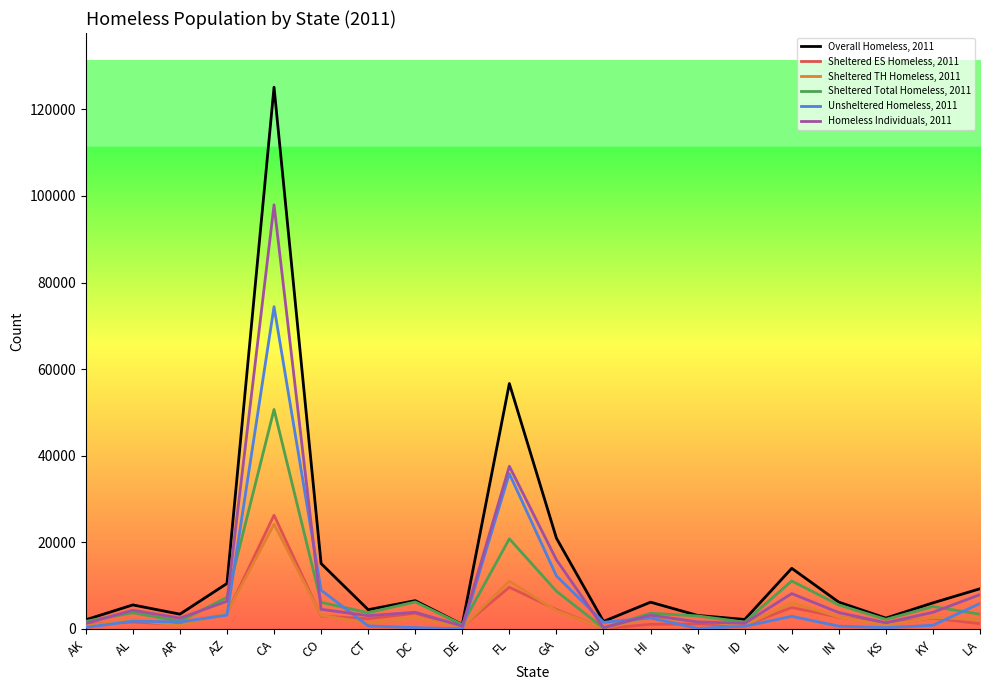

Is it true that Overall Homeless, 2011 equals 1035 at DE?

True